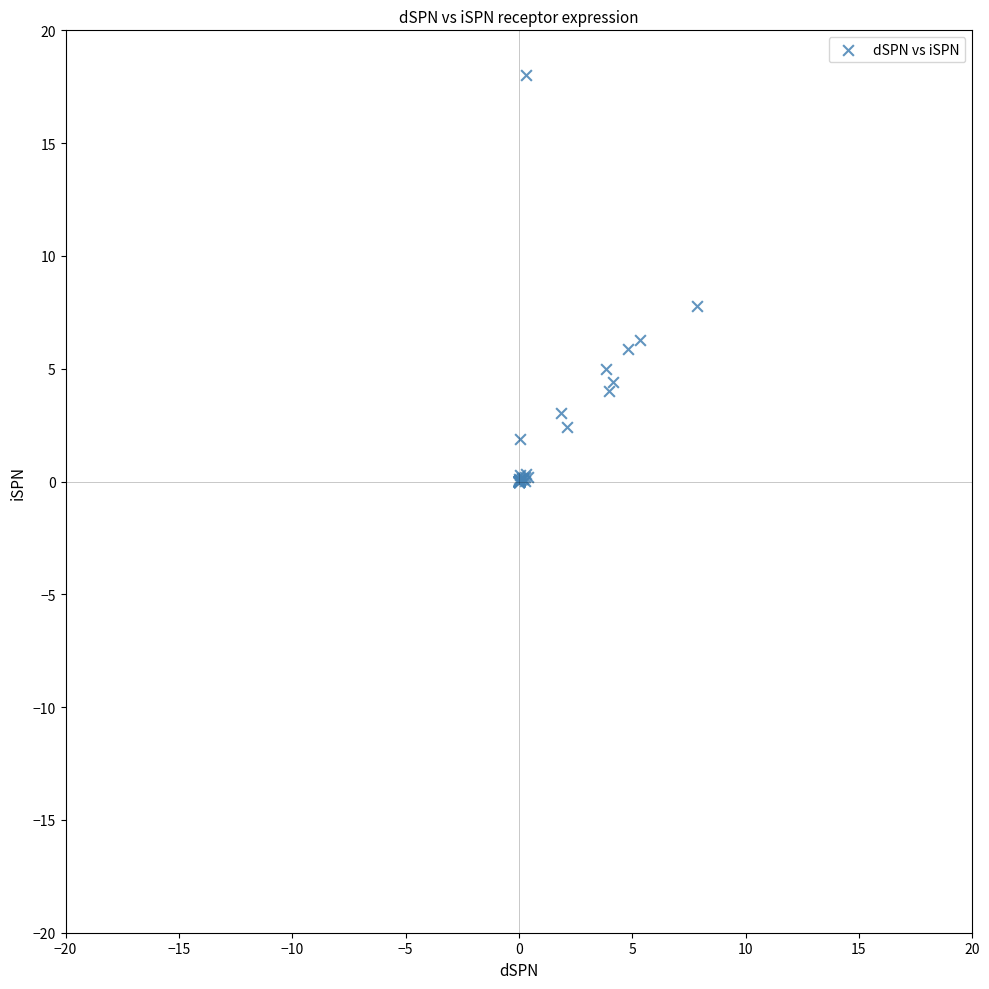

What Y value in the scatter plot is closest to 9?

7.8